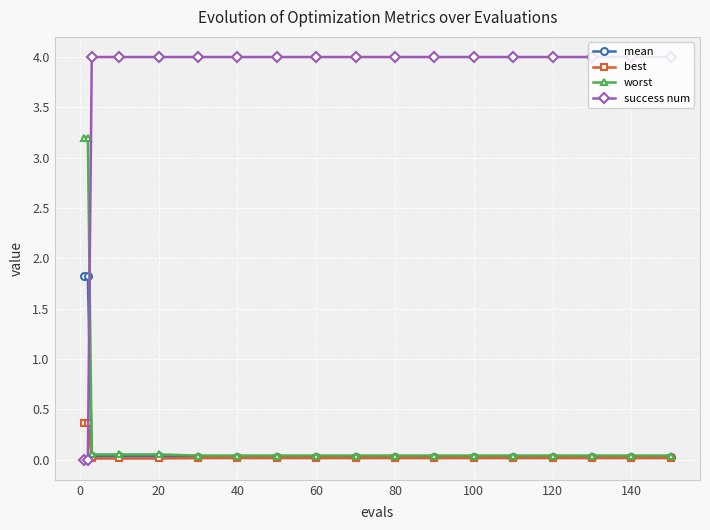

Which series has the widest spread of values?

success num